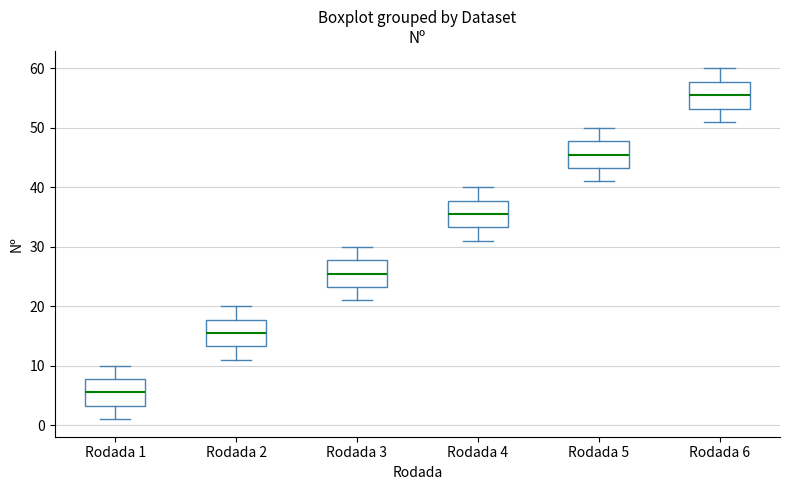

Reading left to right, read every box against the y-axis: the position of its median line, the range the box covers, and the ends of its whiskers. The values are not printed on the chart, so give them approximately, as read against the axis.

Rodada 1: median 6, box 3 to 8, whiskers 1 to 10
Rodada 2: median 16, box 13 to 18, whiskers 11 to 20
Rodada 3: median 26, box 23 to 28, whiskers 21 to 30
Rodada 4: median 36, box 33 to 38, whiskers 31 to 40
Rodada 5: median 46, box 43 to 48, whiskers 41 to 50
Rodada 6: median 56, box 53 to 58, whiskers 51 to 60